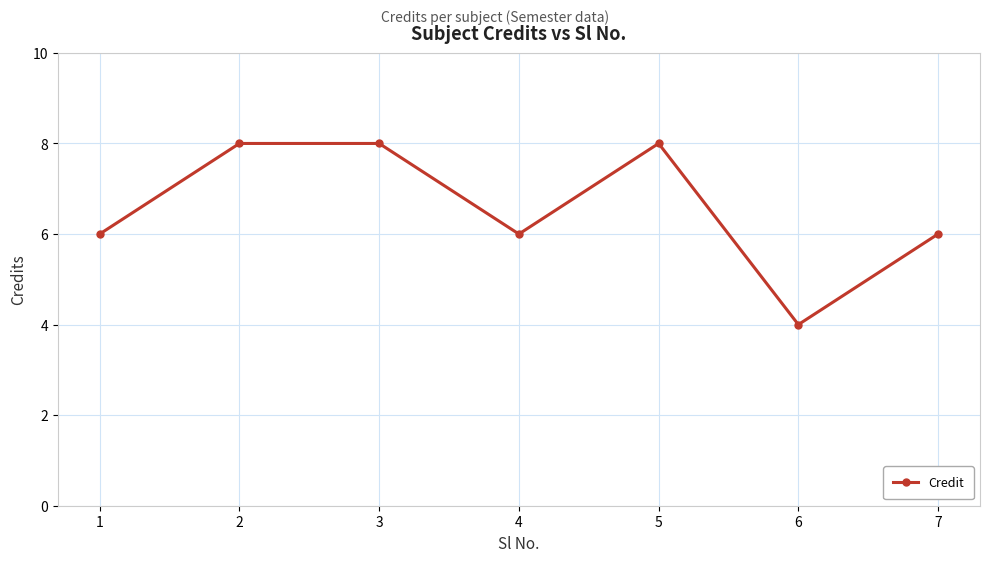

Reading left to right, transcribe all the data shown in this chart.

6	8	8	6	8	4	6